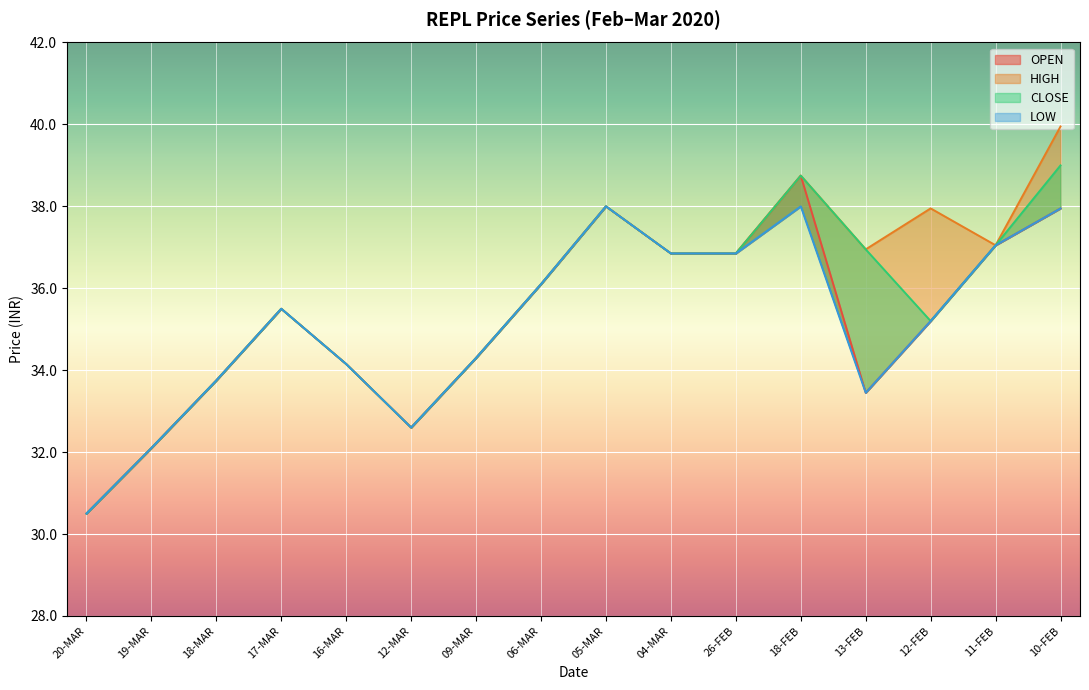

What is the average value of the HIGH series?

35.7